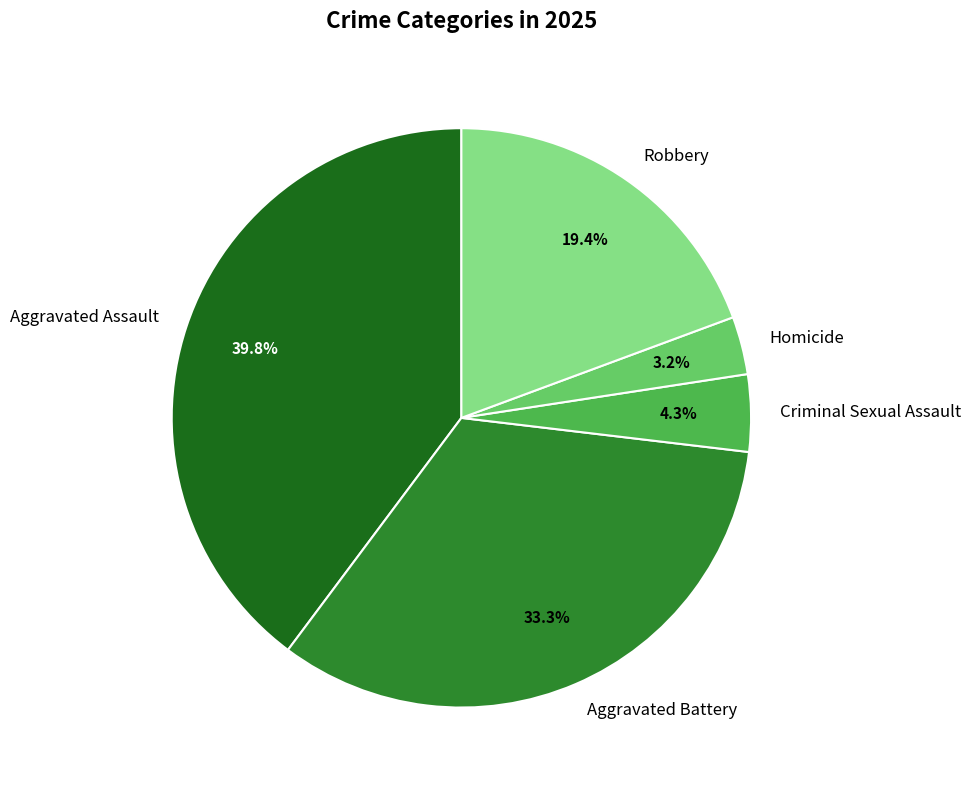

How many segments does this pie chart have?

5